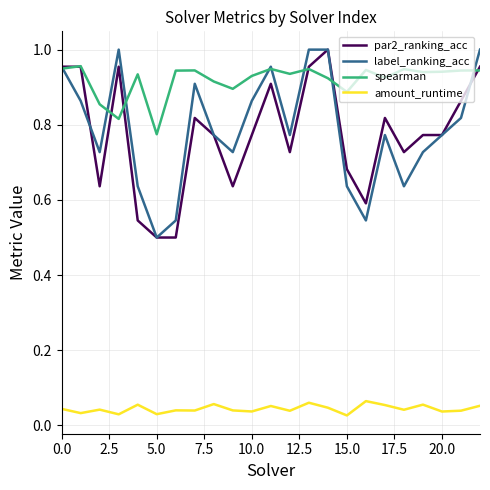

What are all the series names shown in the legend?

par2_ranking_acc, label_ranking_acc, spearman, amount_runtime